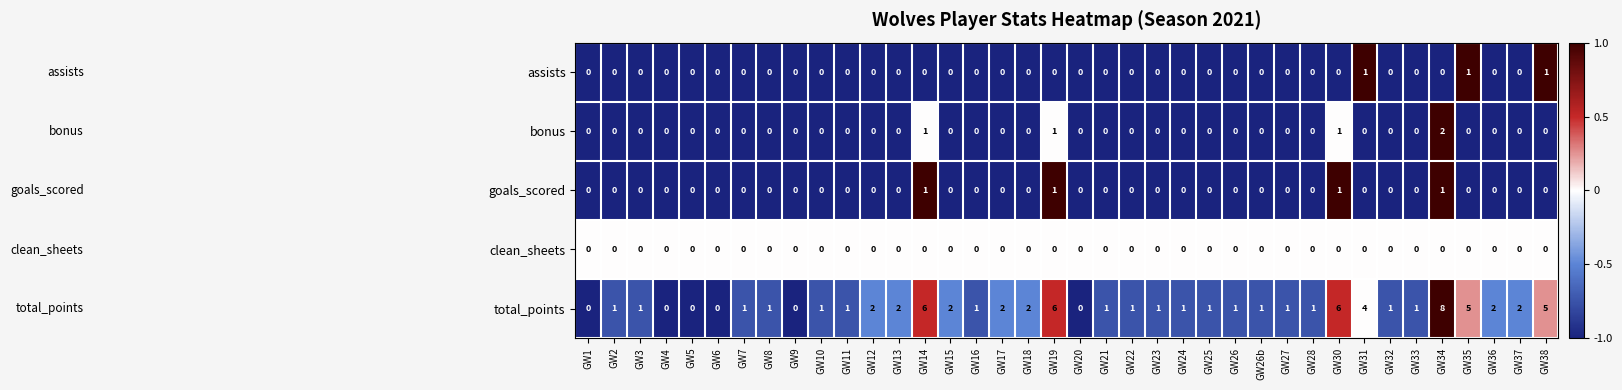

The total_points series shows 0 at GW1. True or false?

True